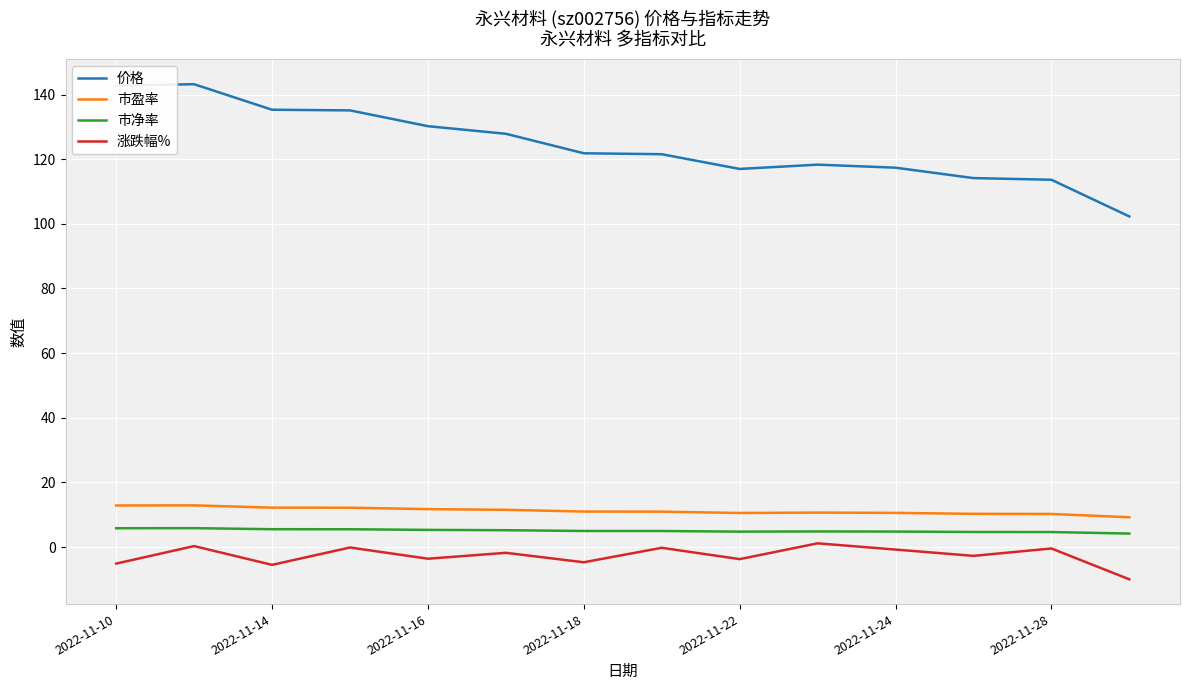

At how many categories does at least one series exceed 28?

14